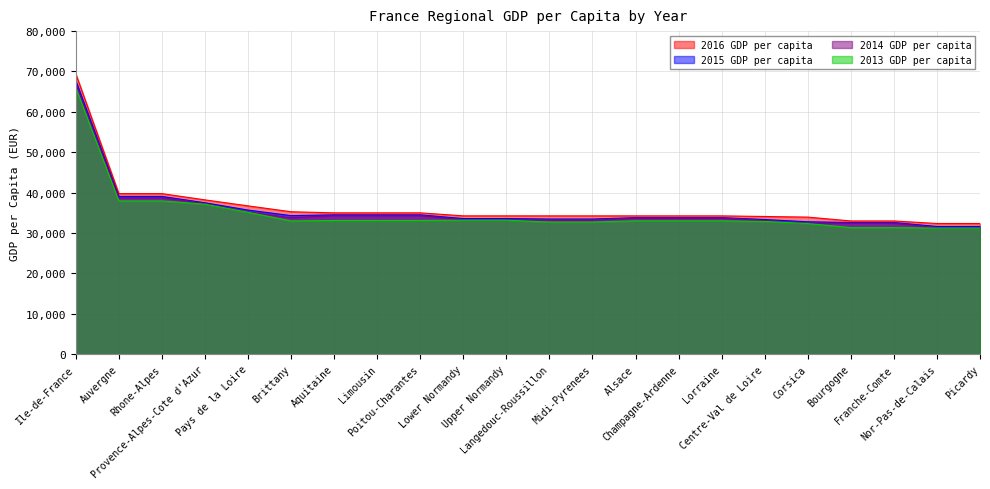

At which category is the sum across all series the highest?

Ile-de-France